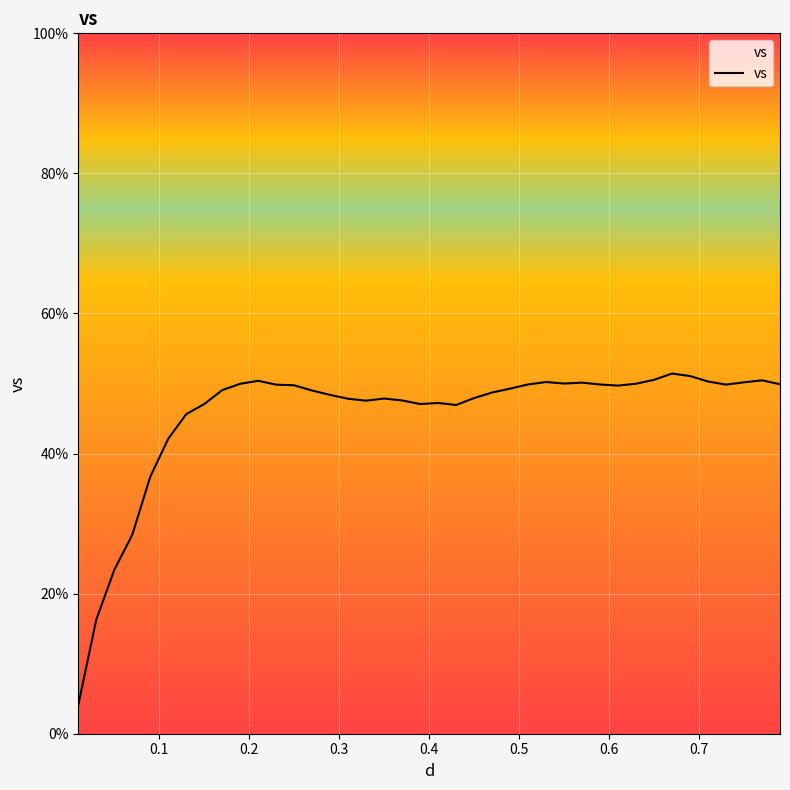

What is the smallest value displayed?

4.1